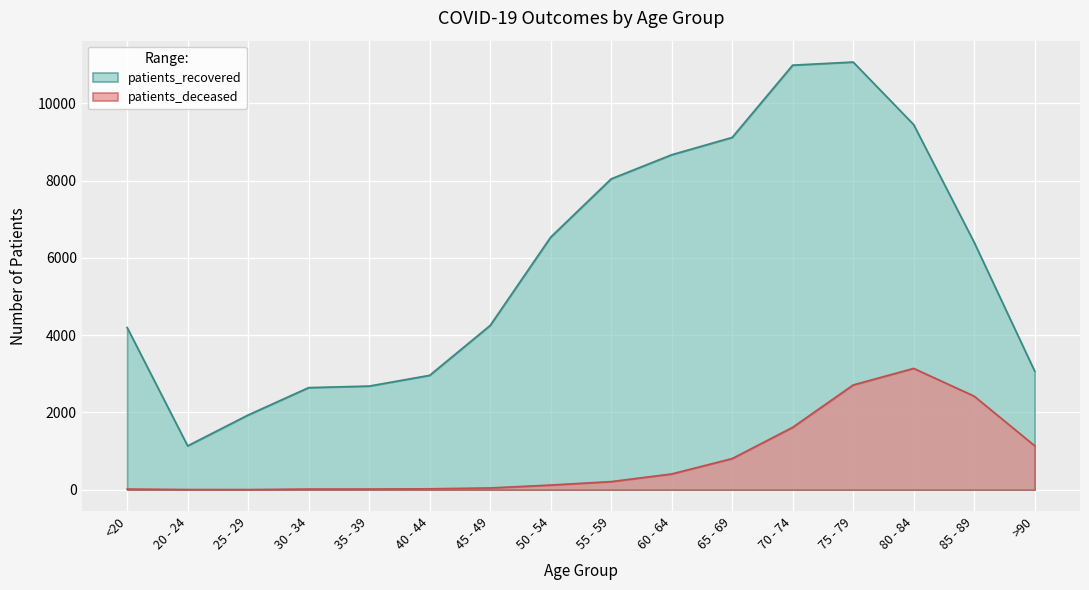

How many values in the patients_recovered series are below 6401?

8